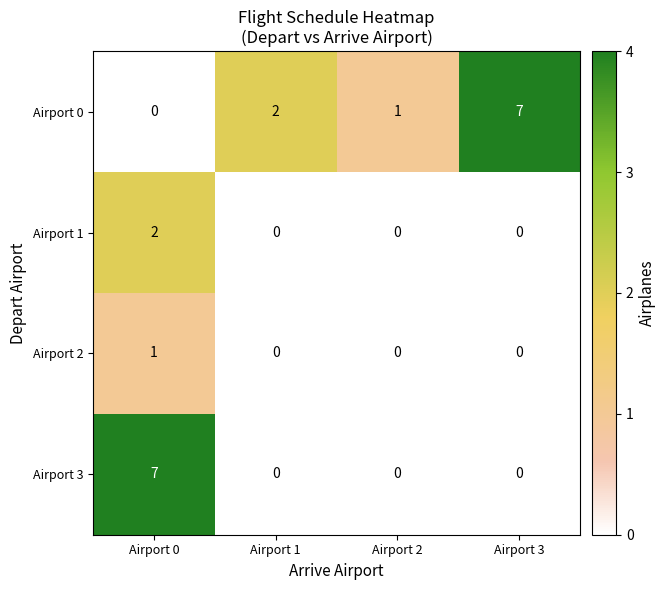

Which series changed the most between Airport 0 and Airport 1?

Airport 3